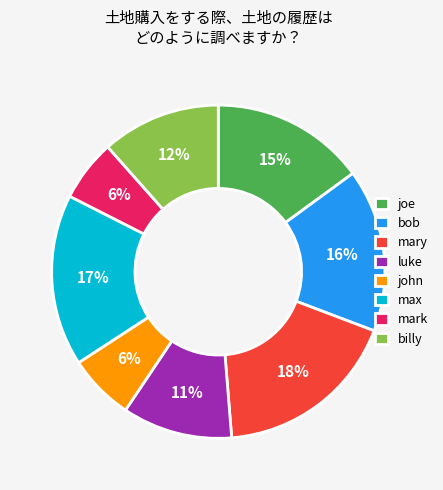

To the nearest percent, what portion does billy represent?

12%